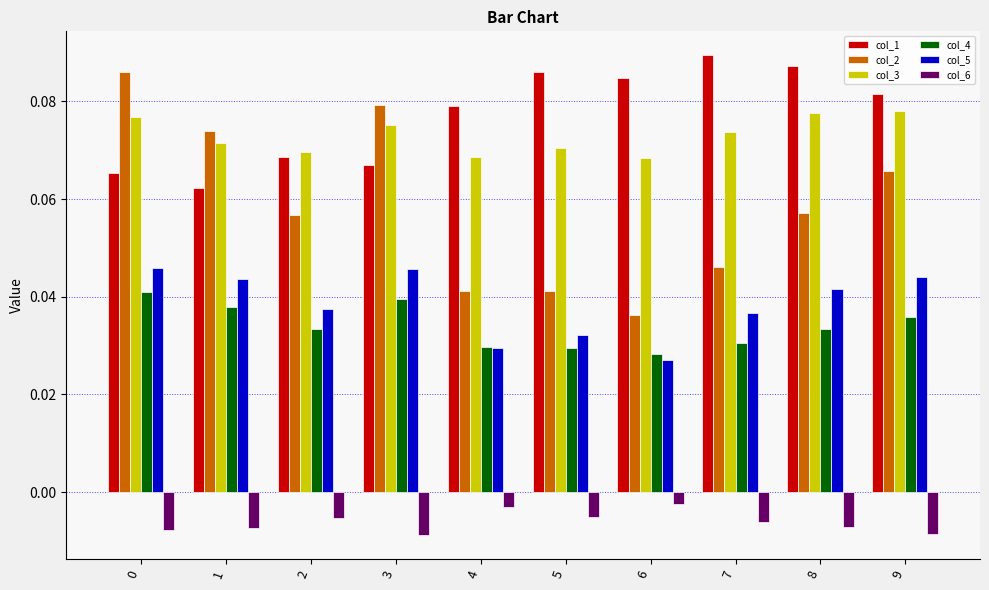

Between 8 and 9, which series saw the biggest shift?

col_2